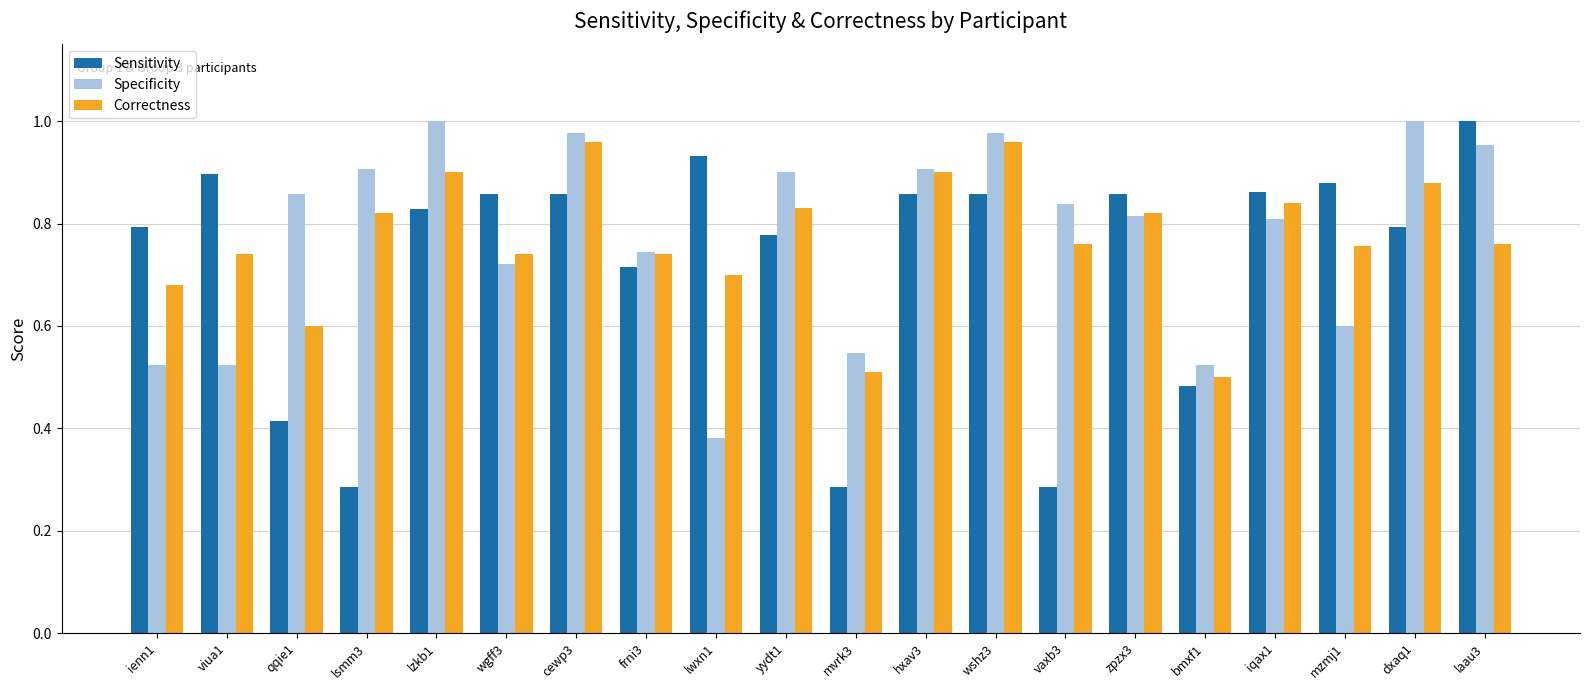

Does the chart contain stacked bars?

No